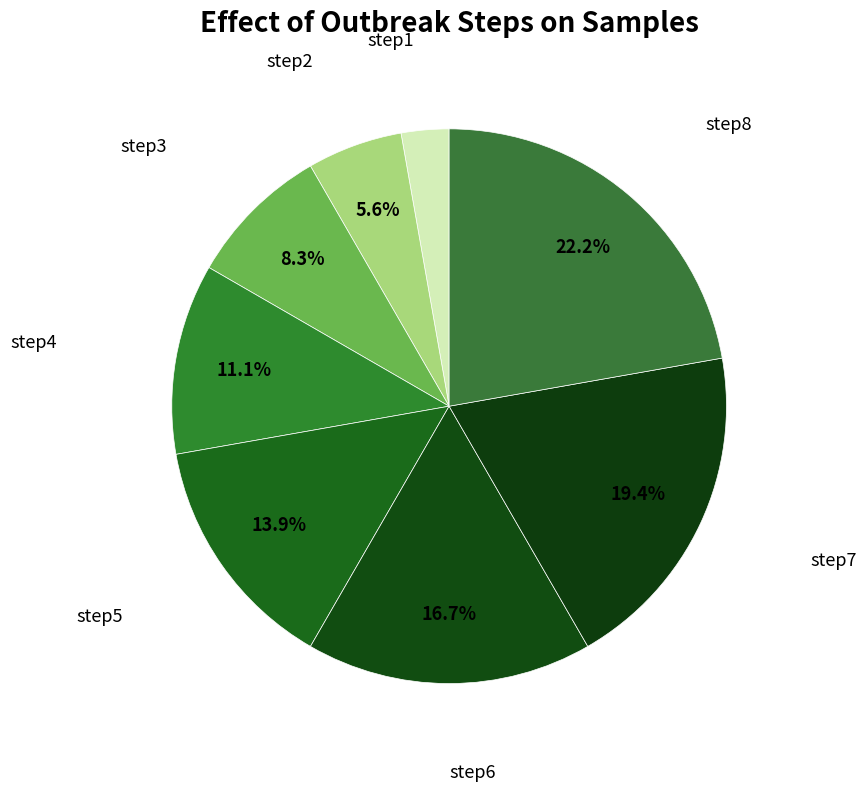

What is the smallest slice in the pie chart?

step1